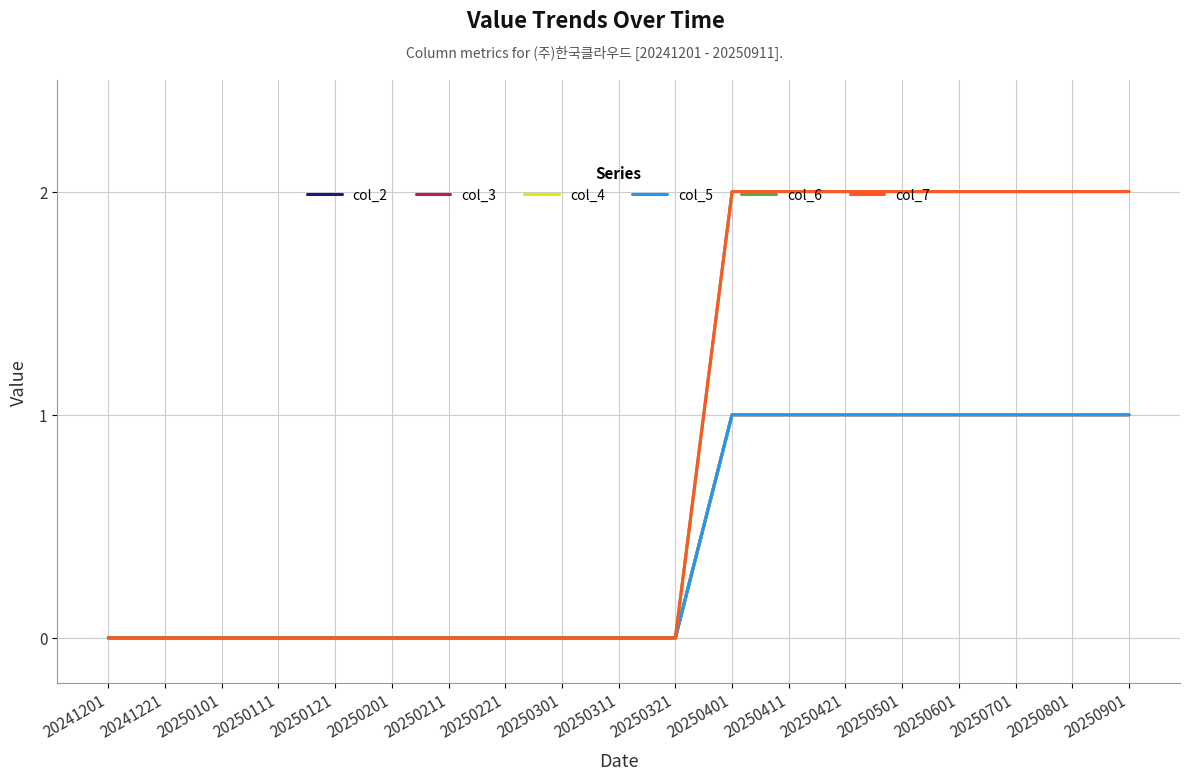

Does the chart display data point markers on the line(s)?

No